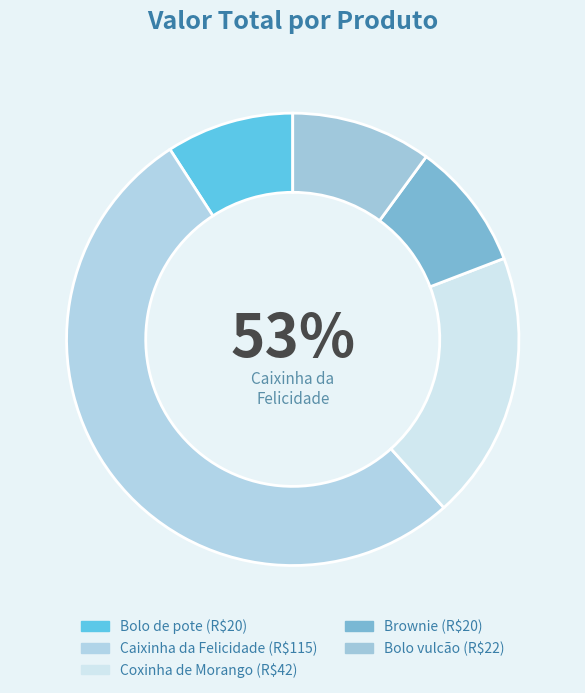

What is the ratio of the value at Coxinha de Morango to the value at Brownie?

2.1